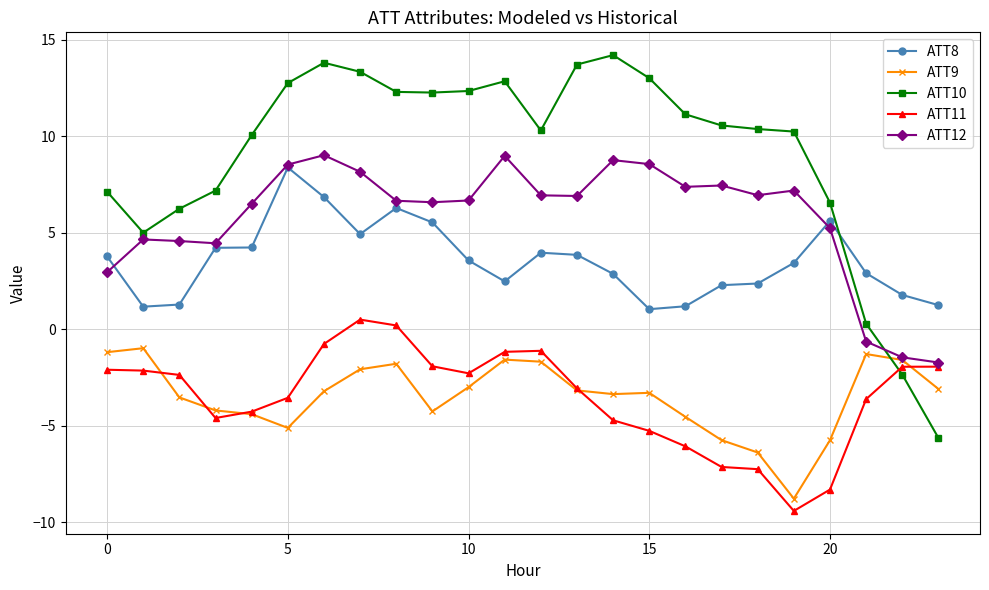

True or false: ATT9 has more than 0 points higher than both neighbors.

True